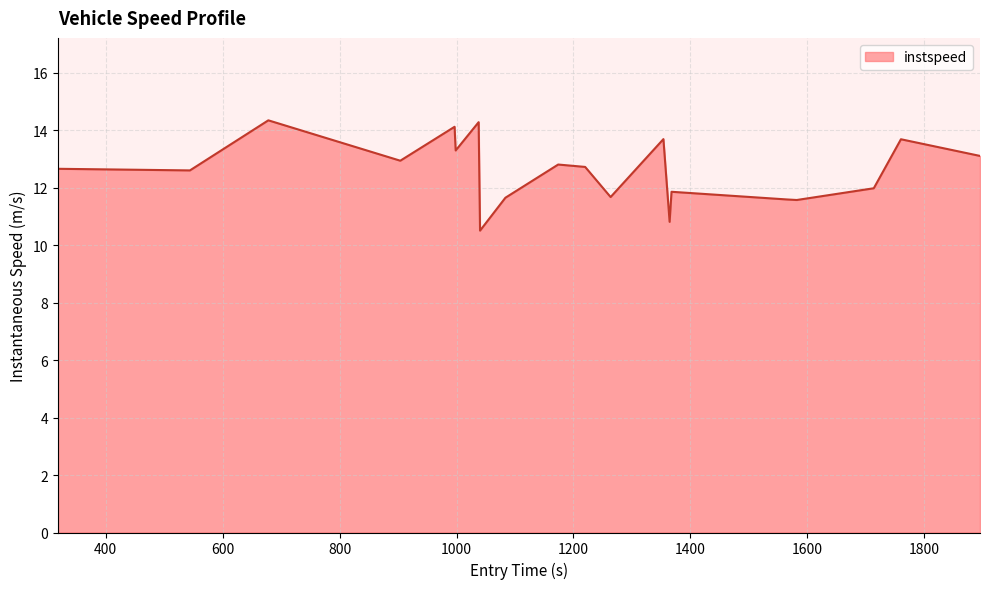

What is the greatest value displayed?

14.3